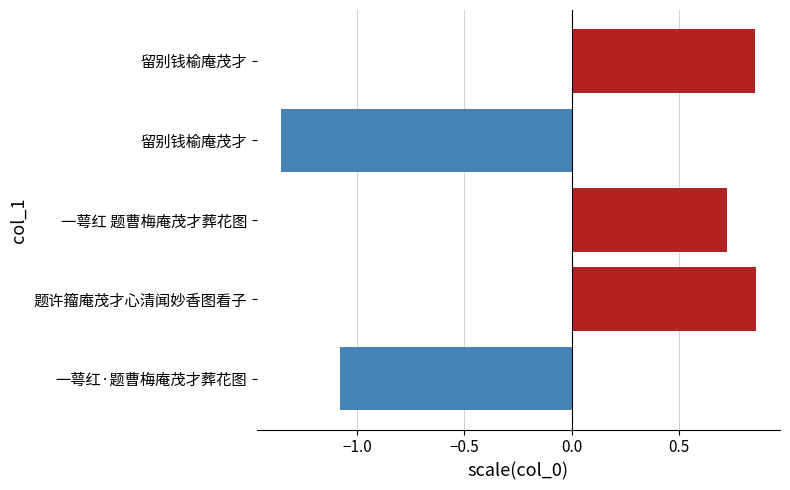

At which label is the value closest to 0?

一萼红 题曹梅庵茂才葬花图